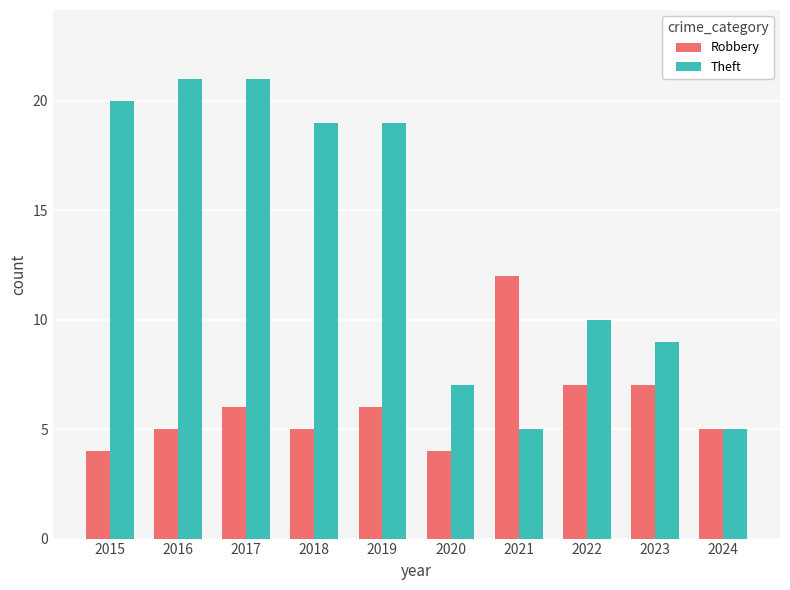

How many distinct data groups are displayed?

2